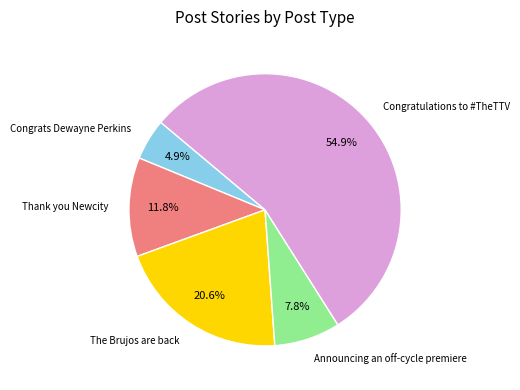

How many segments does this pie chart have?

5